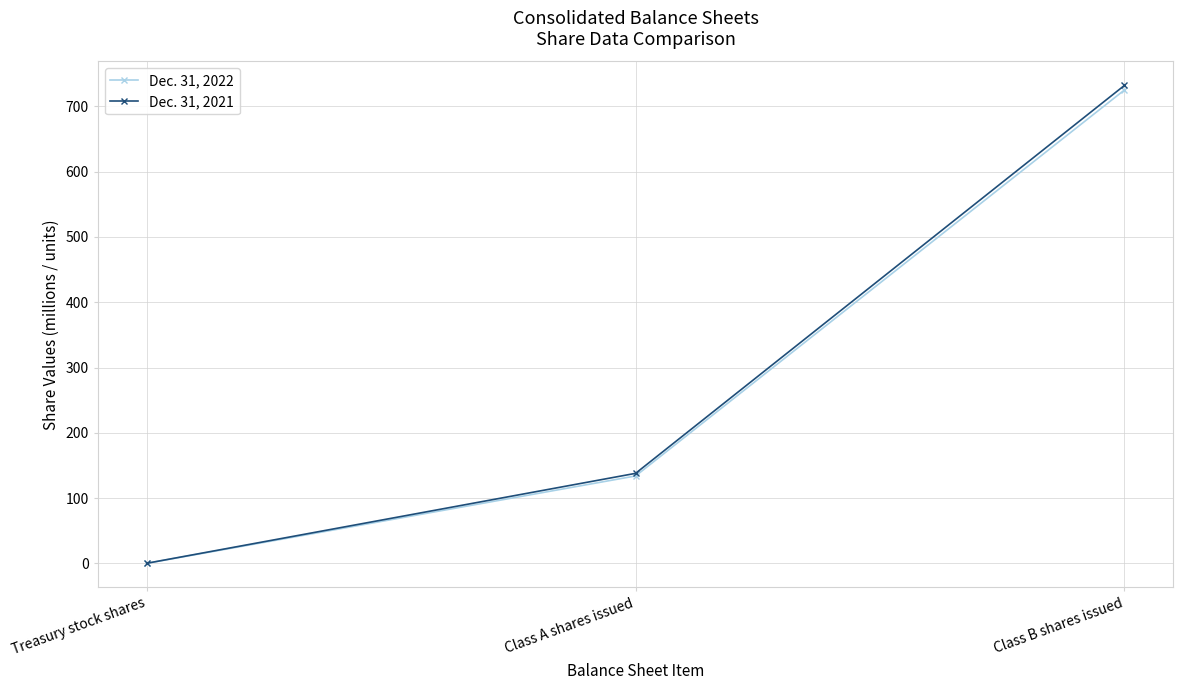

How many distinct data groups are displayed?

2